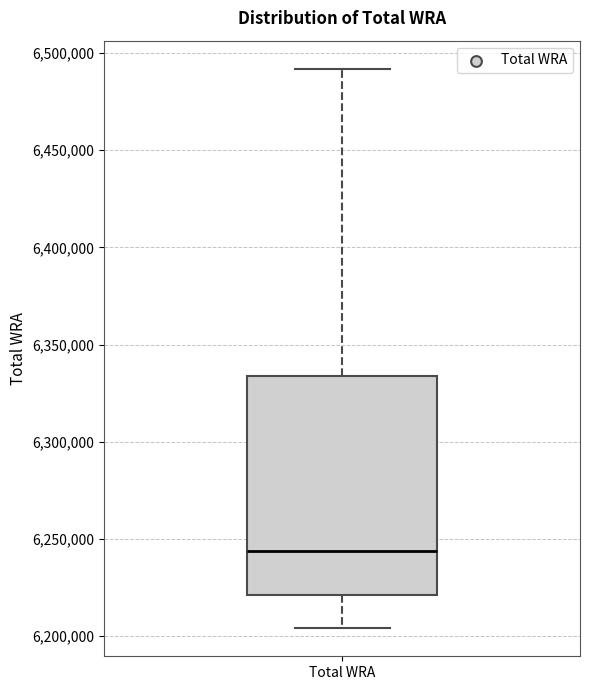

Read this box plot against the y-axis: the position of the median line, the range covered by the box, and the ends of both whiskers. The values are not printed on the chart, so give them approximately, as read against the axis.

median 6245000, box 6220000 to 6335000, whiskers 6205000 to 6490000